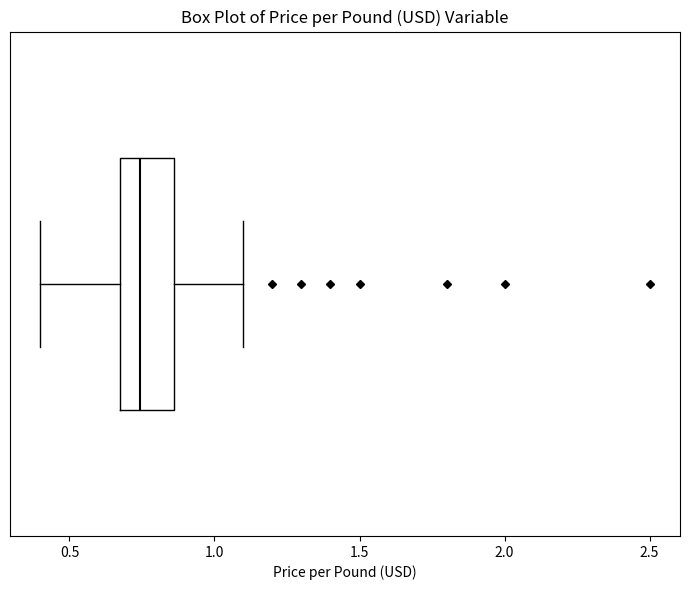

Transcribe this box plot: give where the median line is, the range the box spans, and where the two whiskers end, as read against the x-axis. The values are not printed on the chart, so give them approximately, as read against the axis.

median 0.75, box 0.65 to 0.85, whiskers 0.40 to 1.10